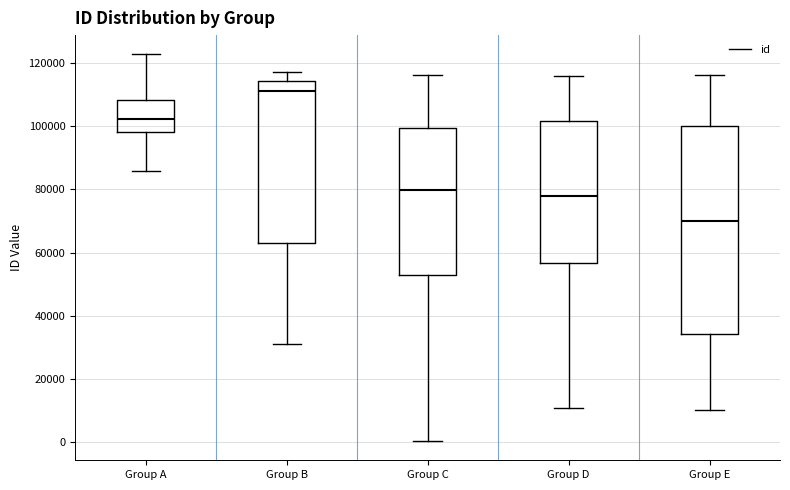

Which box has the highest median line?

Group B